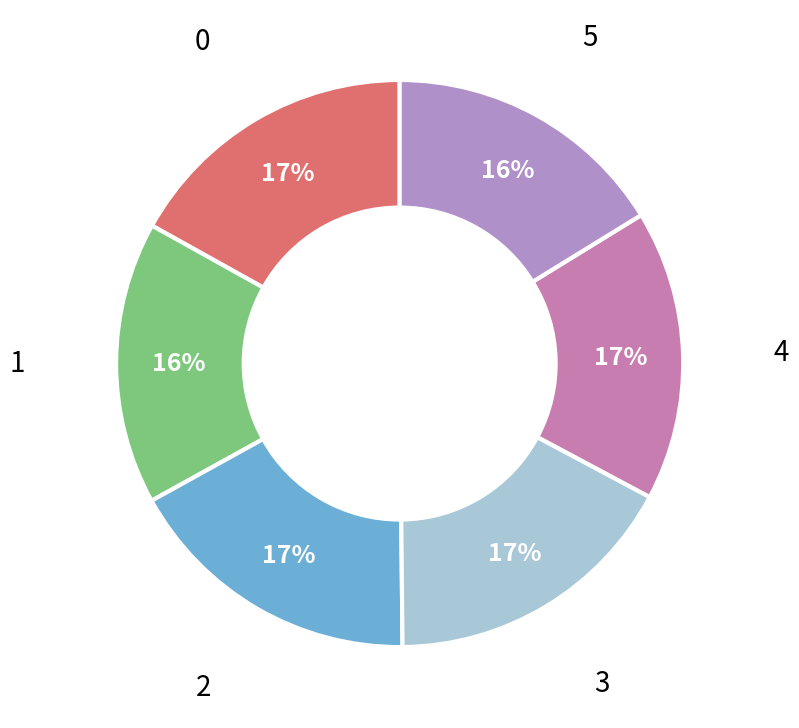

Combined, do 4 and 5 account for over 50%?

No